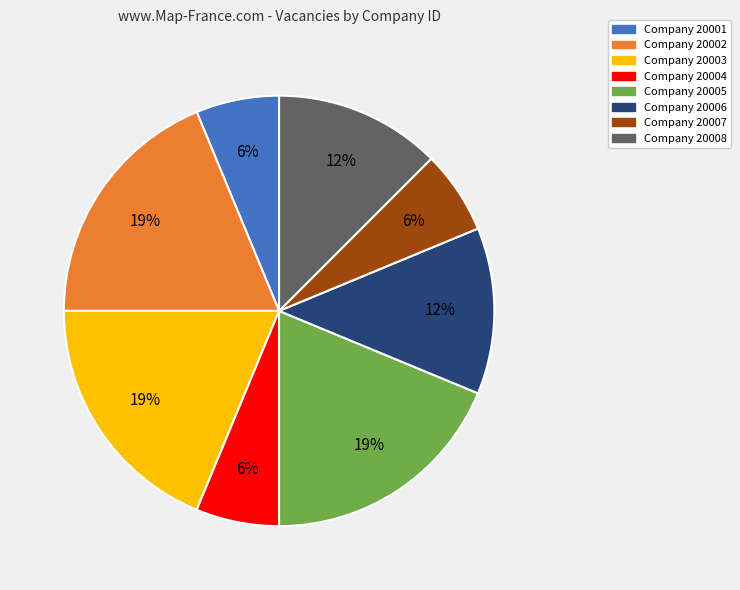

To the nearest percent, what is the combined percentage of Company 20007 and Company 20005?

25%